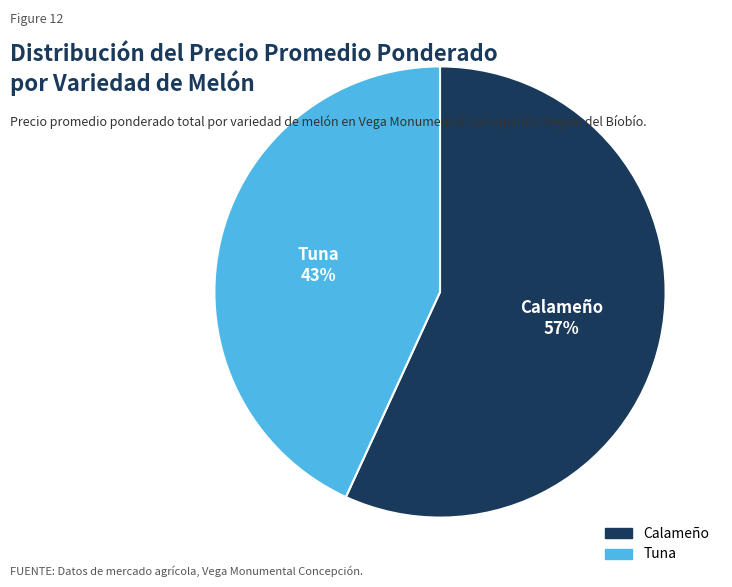

Does Tuna account for over 50% of the chart?

No